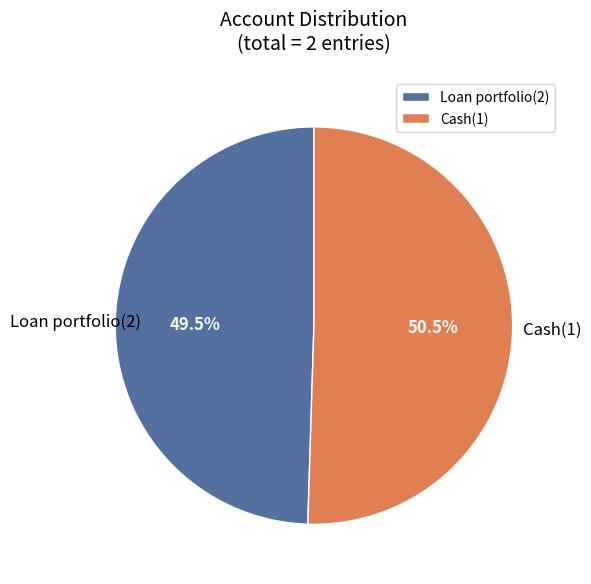

Approximately how many times larger is the value at Cash(1) compared to Loan portfolio(2)?

1.0